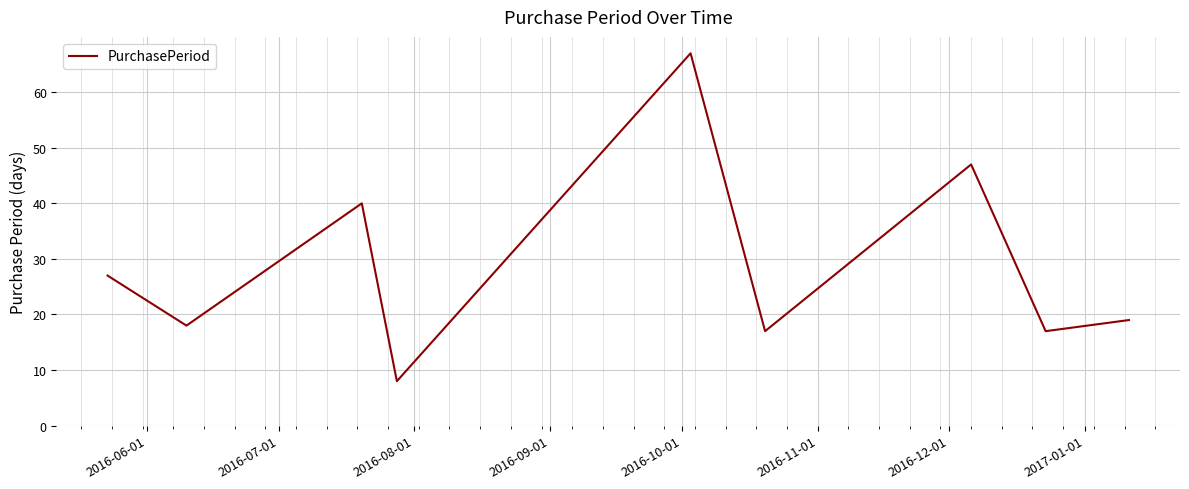

What is the maximum value shown in the chart?

67